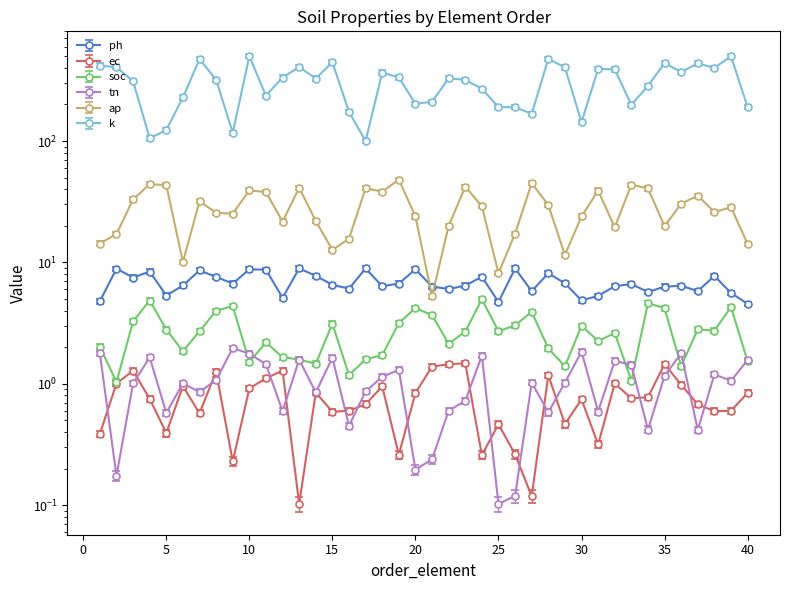

True or false: ec and ph cross at least once.

False